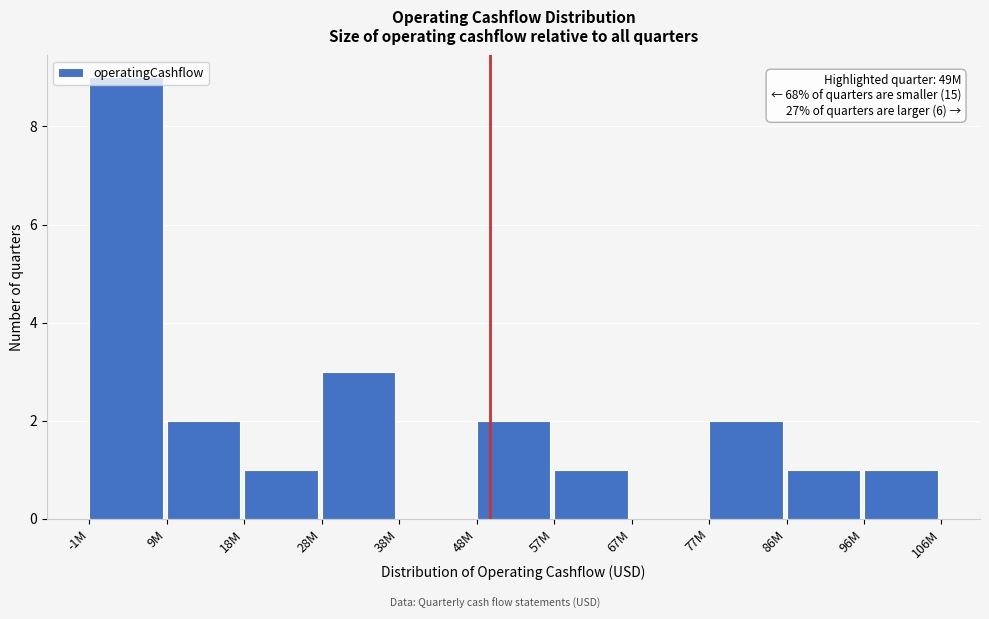

What is the change in value from 18M to 28M?

+2